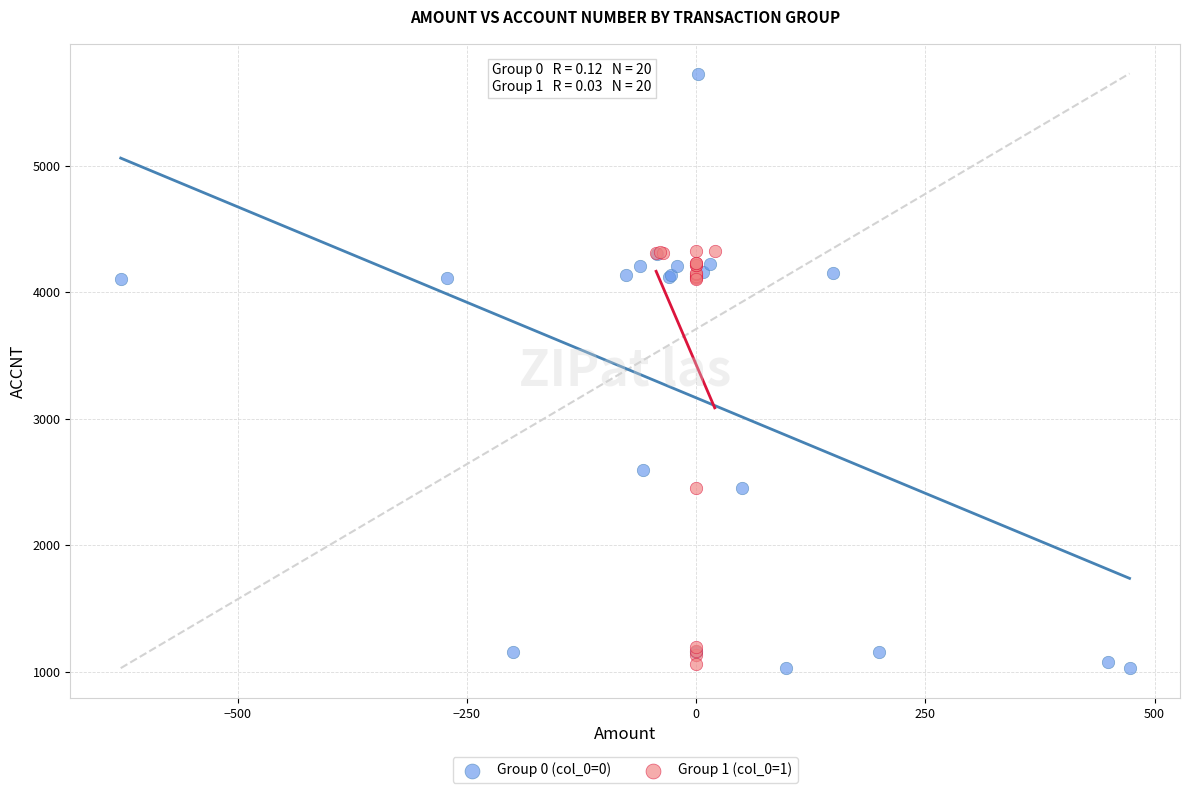

Which series contains the highest Y value?

Group 0 (col_0=0)